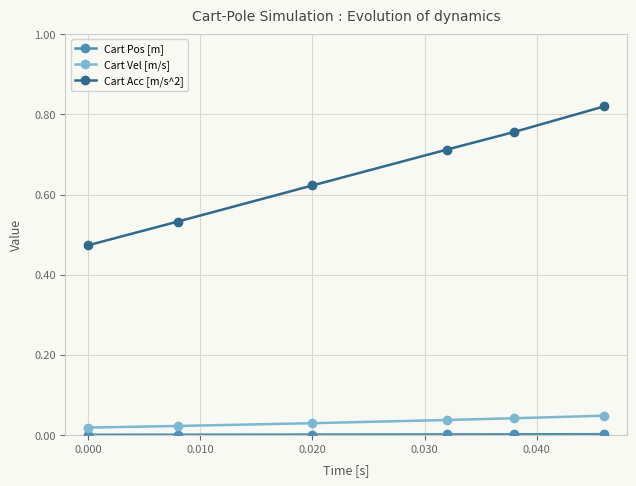

Does the chart display data point markers on the line(s)?

Yes